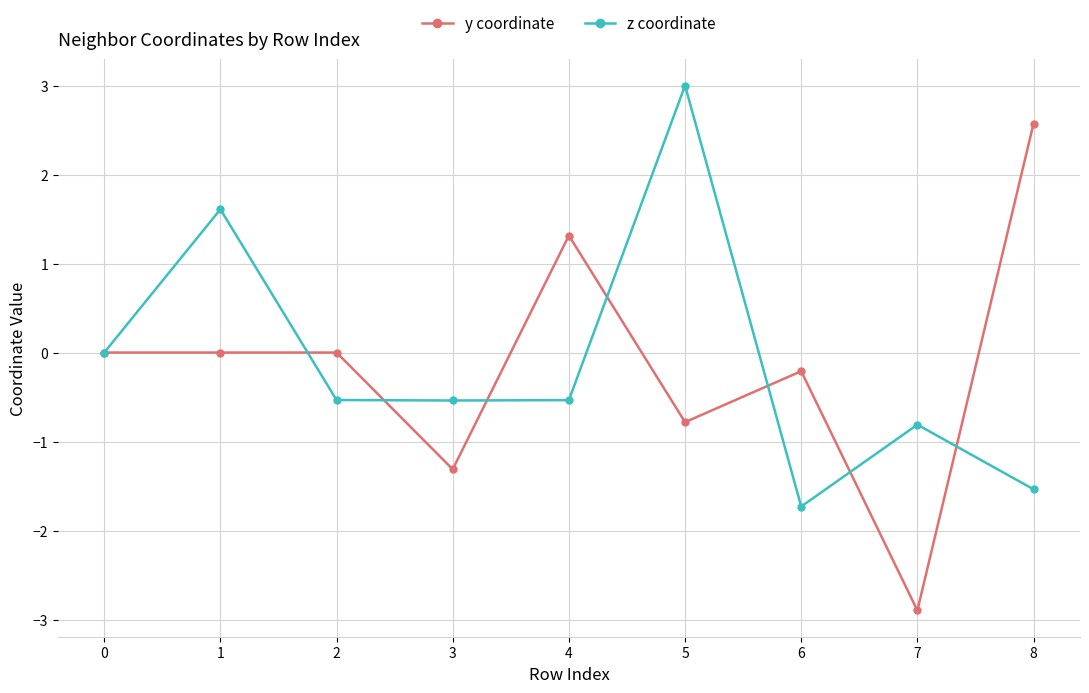

True or false: z coordinate has more than 0 points higher than both neighbors.

True